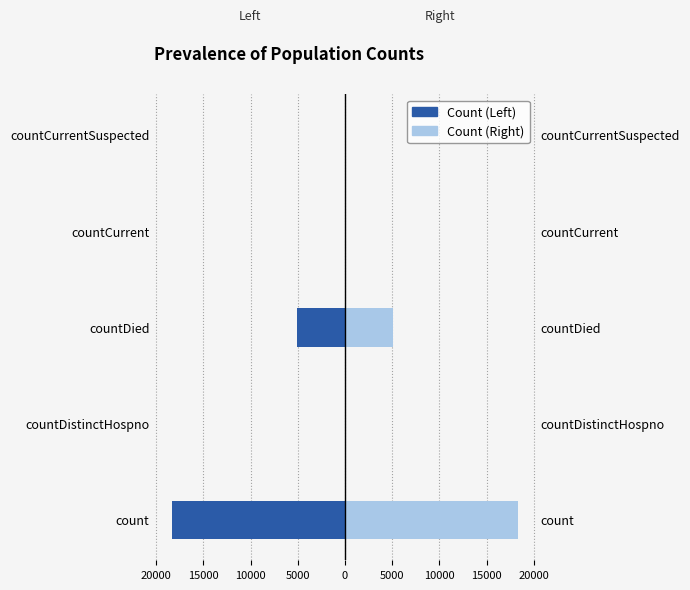

Rank the series by their average value, from highest to lowest.

Count (Right), Count (Left)